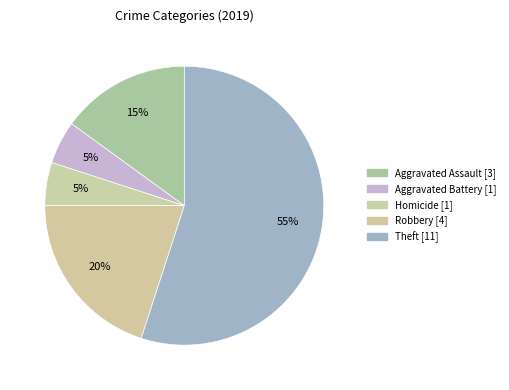

Count the number of slices in the pie.

5